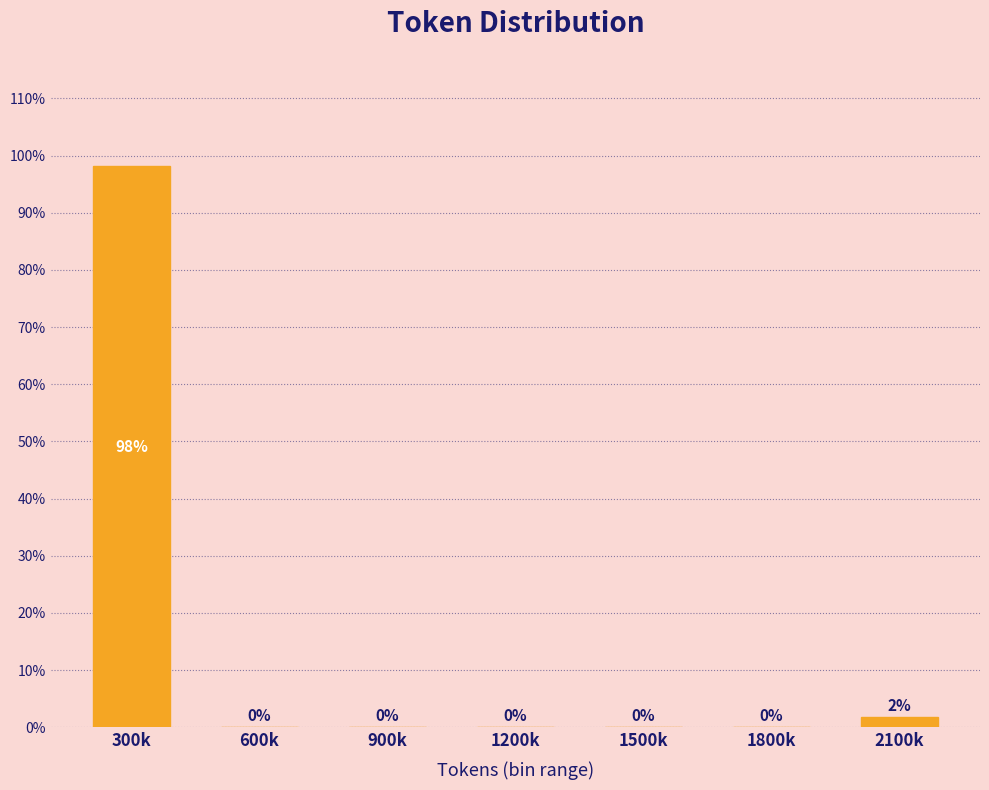

Between 900k and 300k, which is larger?

300k